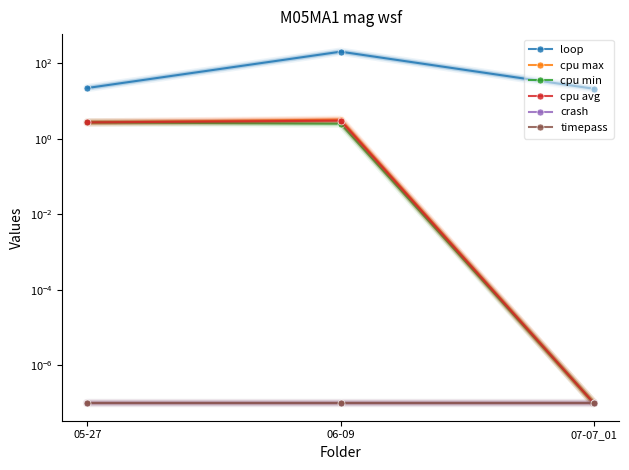

How many distinct data groups are displayed?

6